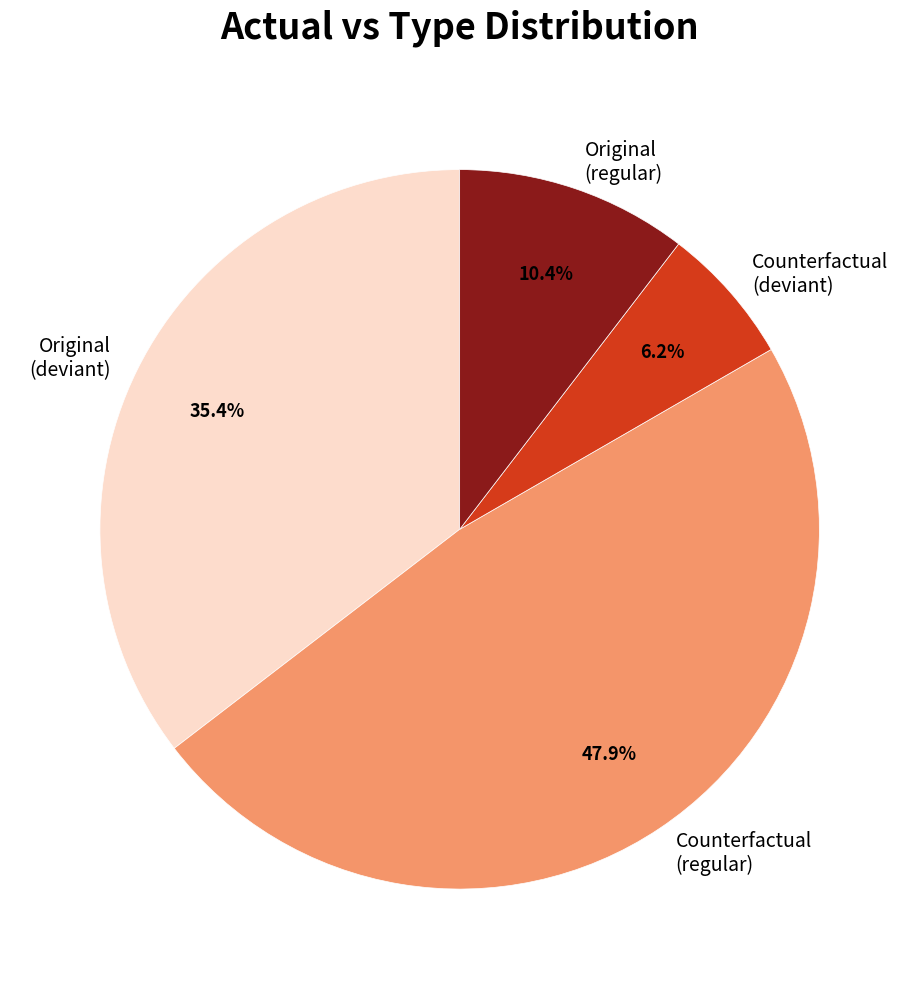

Is the sum of Counterfactual (regular) and Counterfactual (deviant) greater than half?

Yes